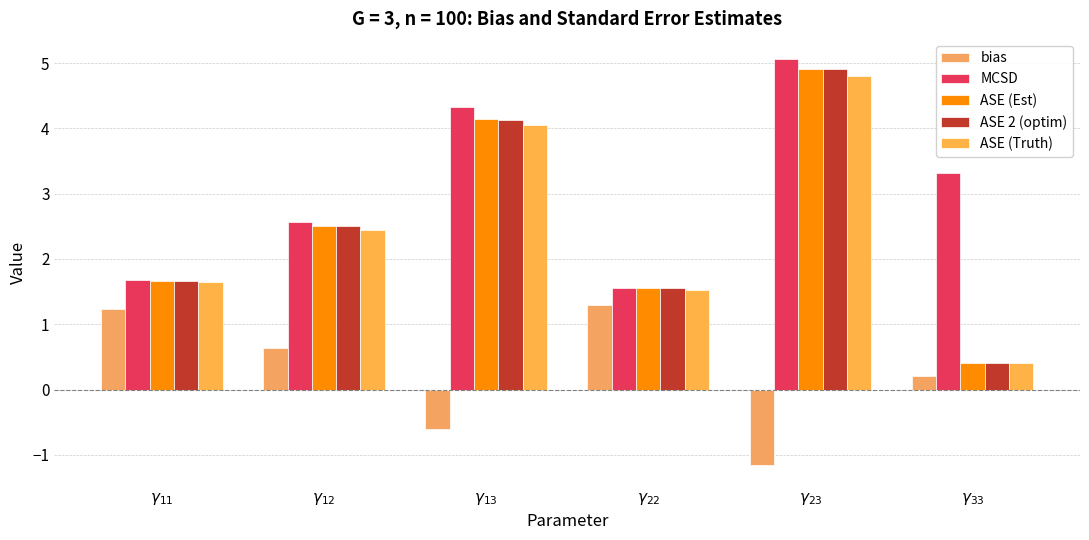

What is the difference between the bias values at $\gamma_{11}$ and $\gamma_{22}$?

0.1